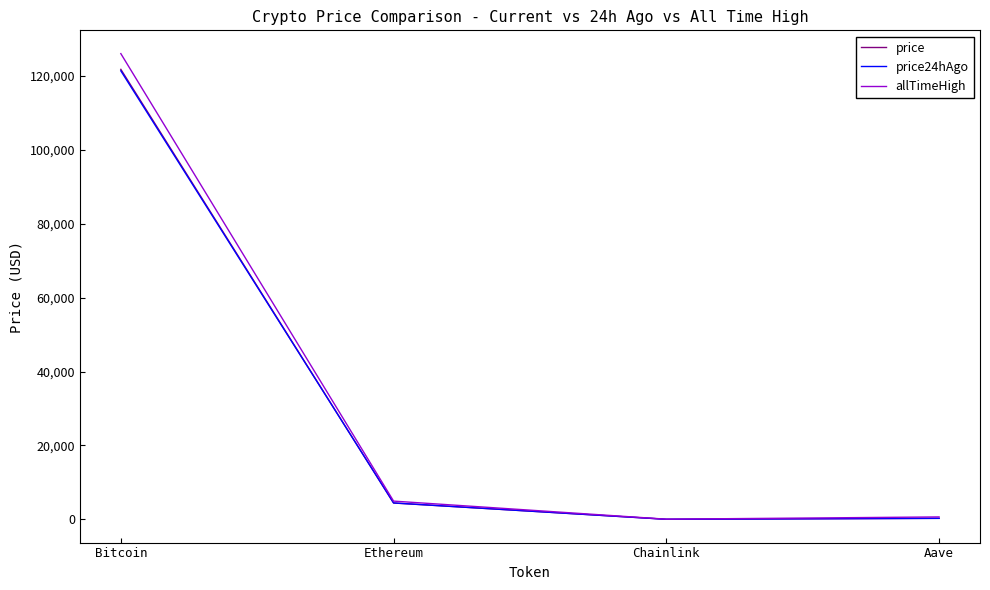

The price series shows 280.4 at Aave. True or false?

True